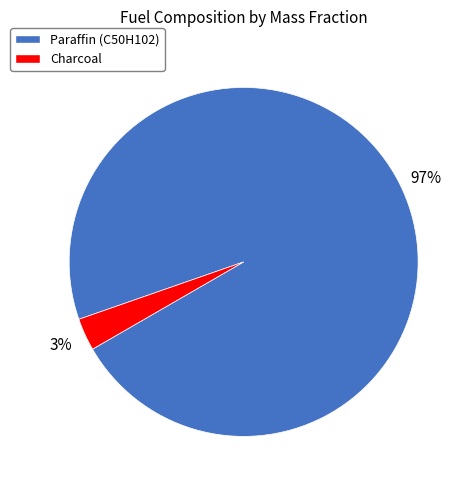

Do Charcoal and Paraffin (C50H102) together represent more than half of the pie?

Yes